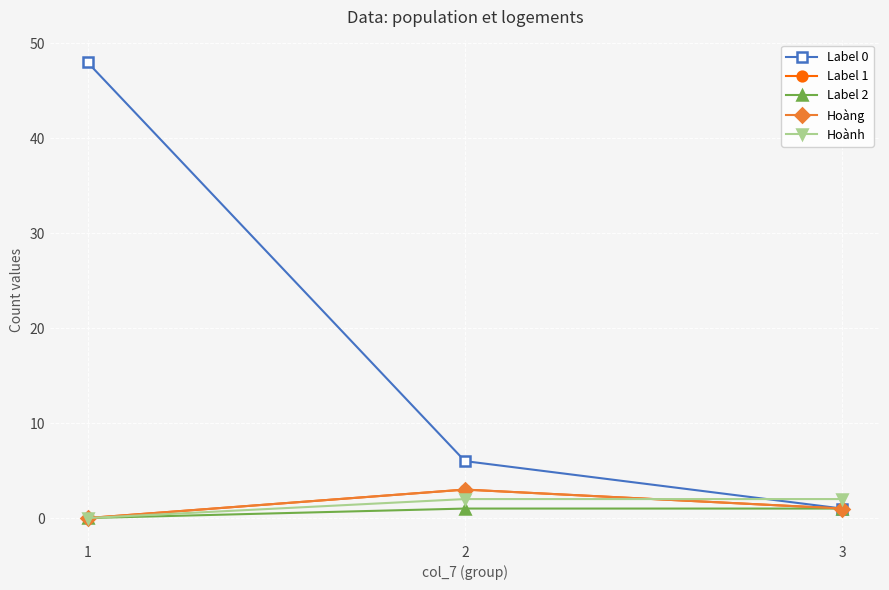

Reading right to left, what are all the values shown in this chart?

Label 0: 3=1	2=6	1=48
Label 1: 3=1	2=3	1=0
Label 2: 3=1	2=1	1=0
Hoàng: 3=1	2=3	1=0
Hoành: 3=2	2=2	1=0